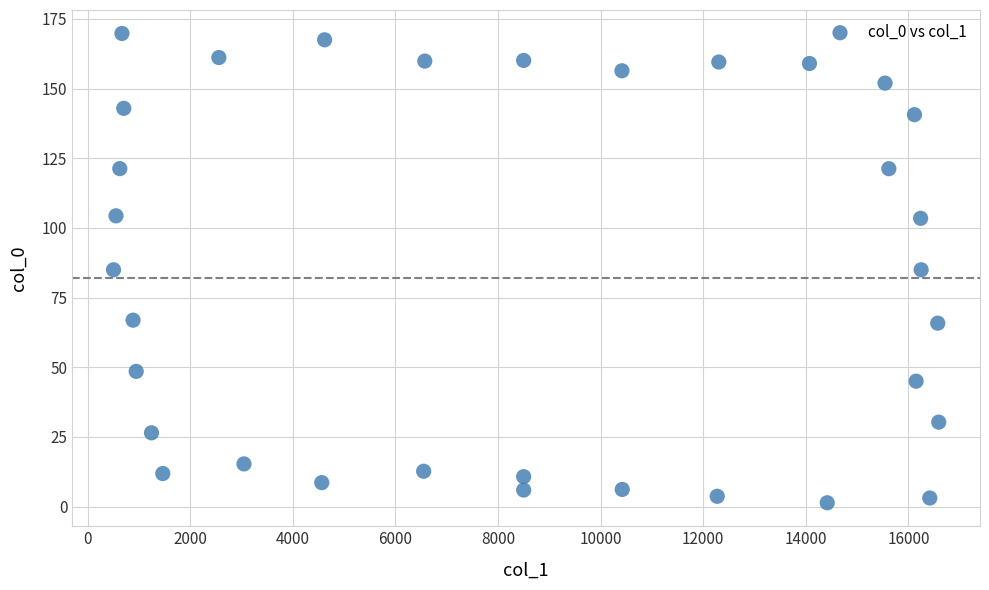

What is the range of Y values (max minus min)?

168.4